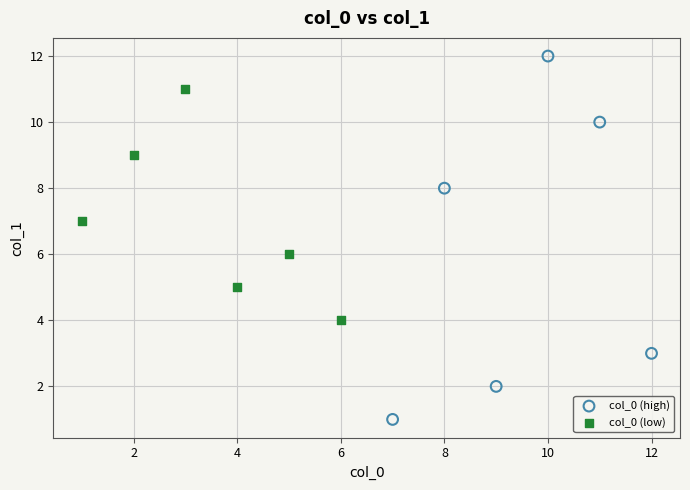

Which series contains the lowest Y value?

col_0 (high)